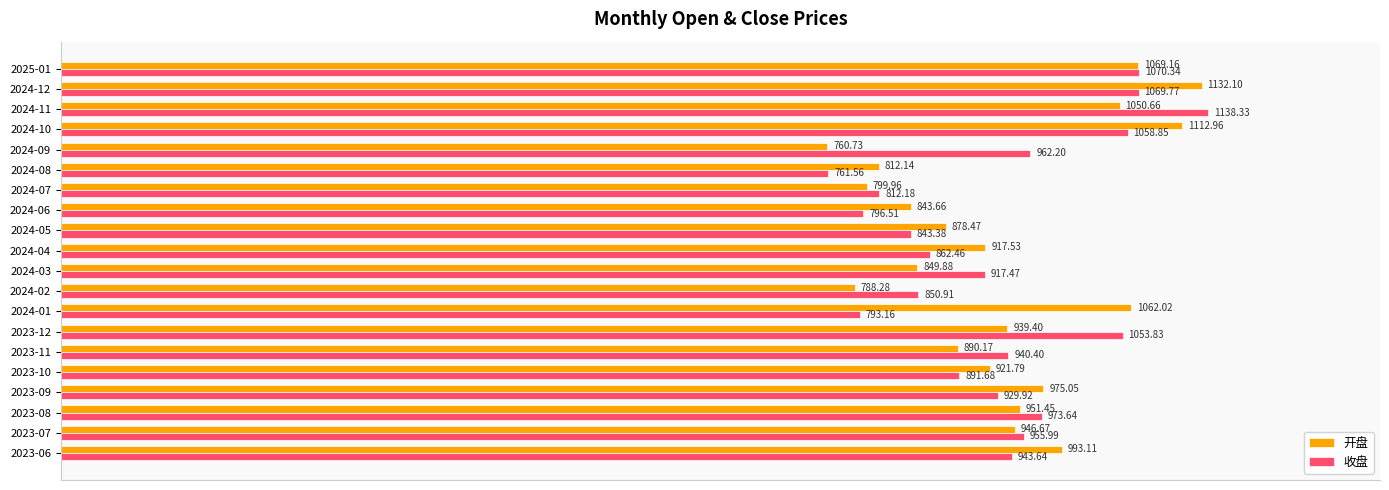

What are all the series names shown in the legend?

开盘, 收盘